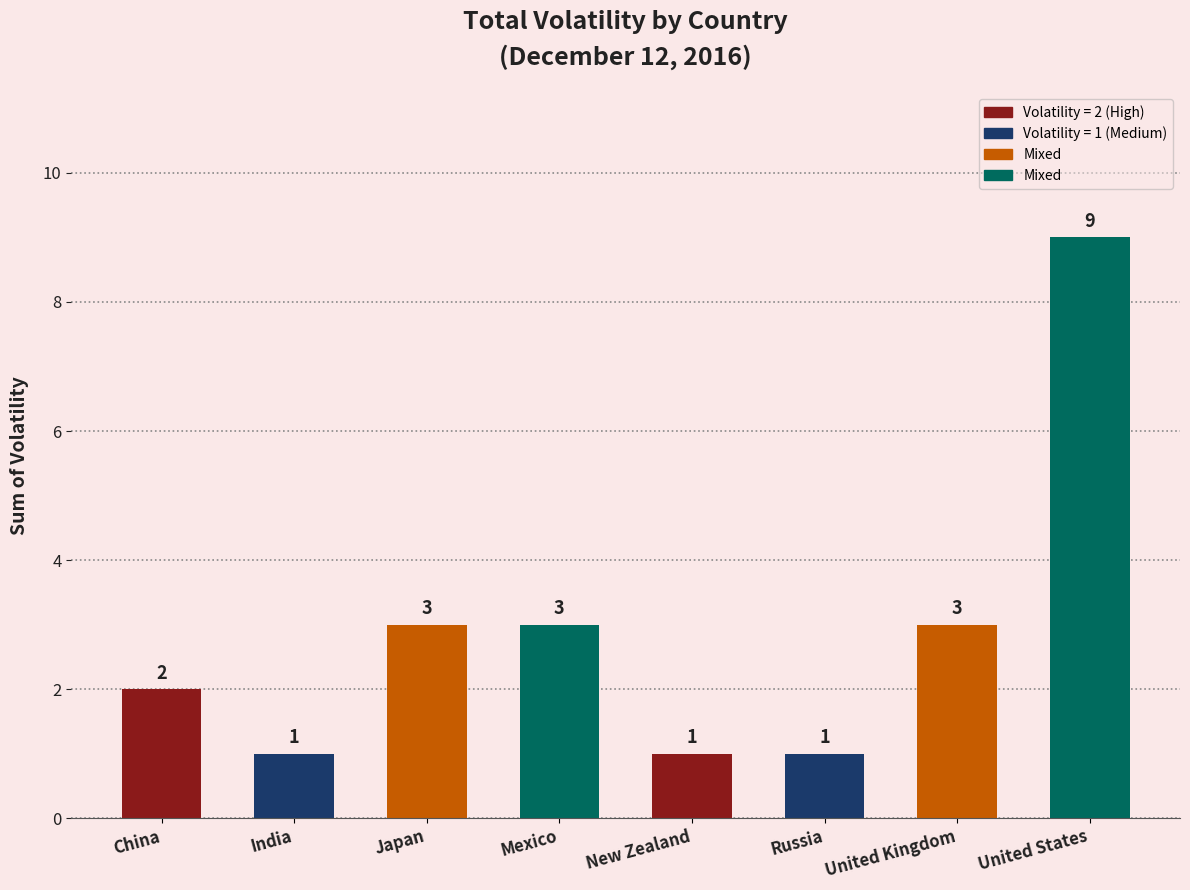

What is the label of the 7th bar from the right?

India